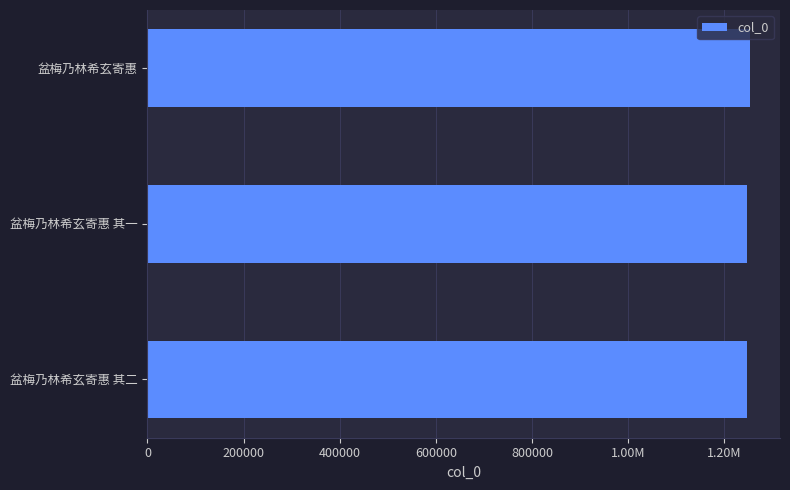

Does the chart contain any negative values?

No